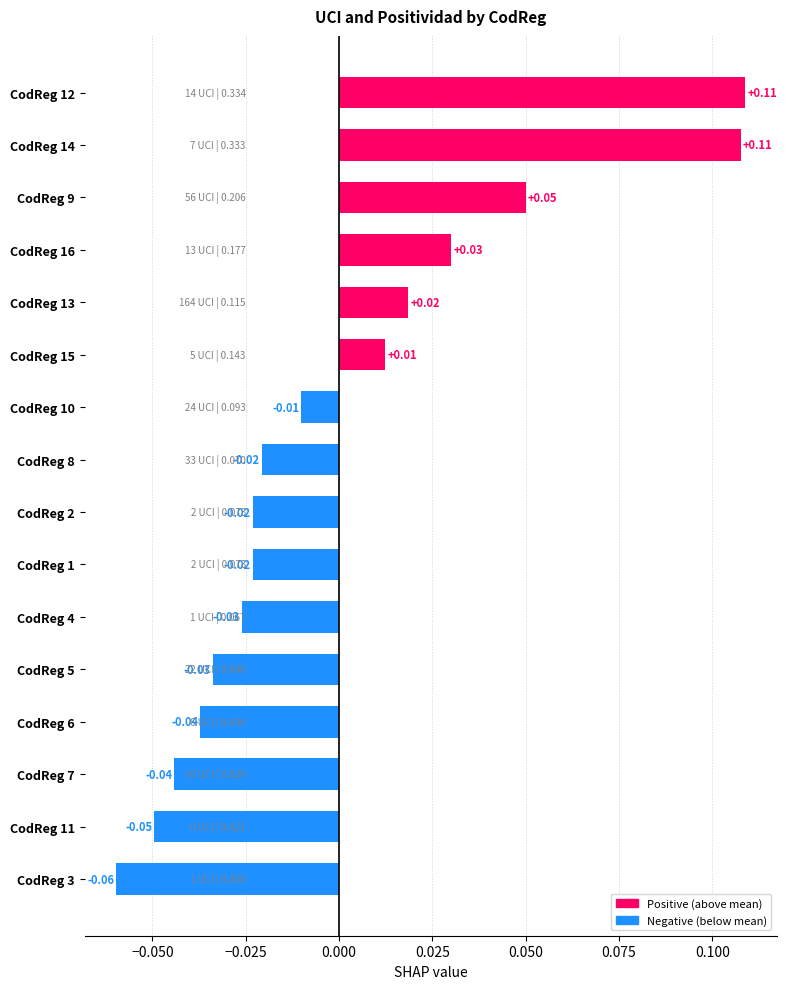

Which has a higher value, CodReg 10 or CodReg 5?

CodReg 10